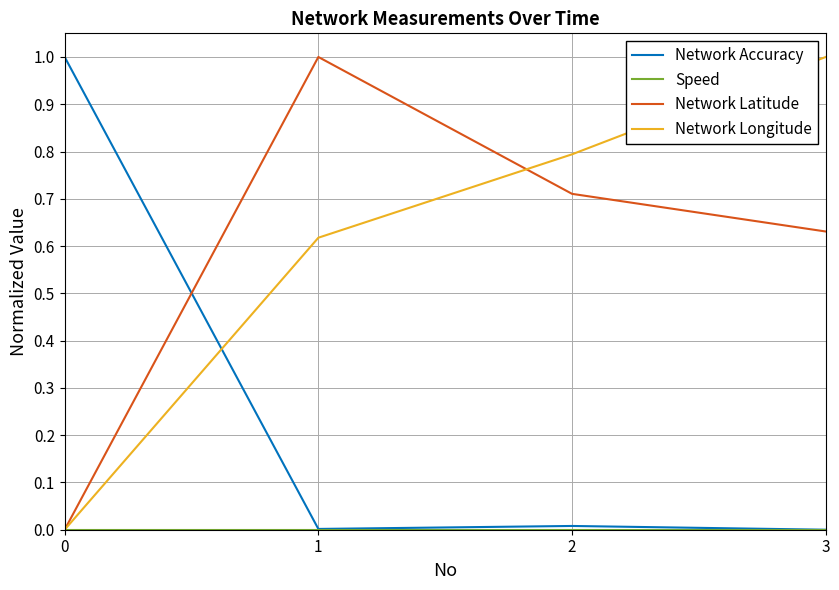

True or false: Network Longitude and Network Accuracy cross at least once.

True